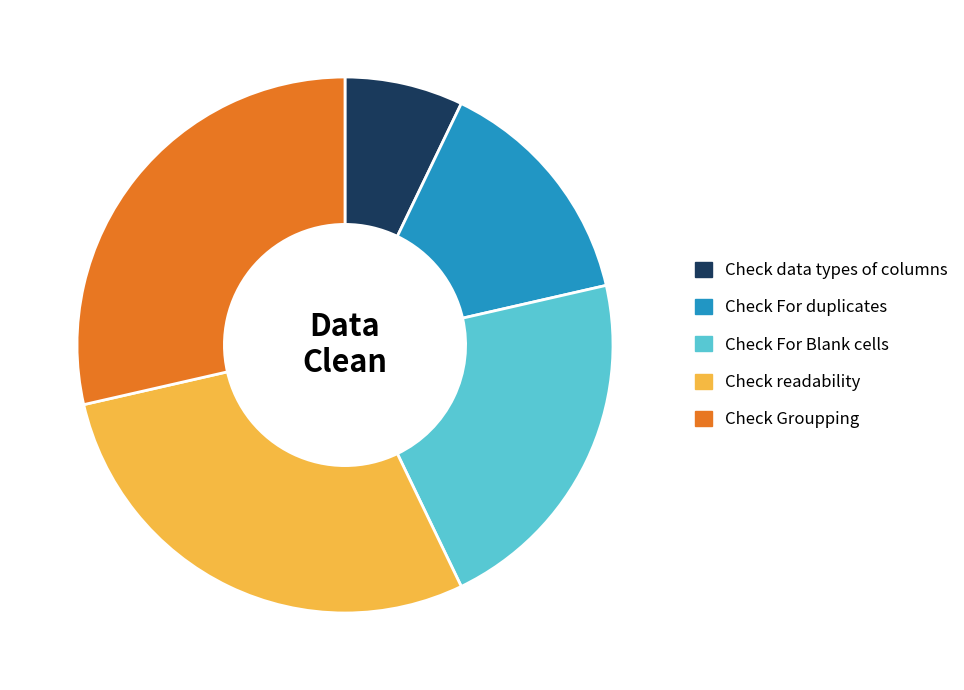

Between Check For Blank cells and Check For duplicates, which is larger?

Check For Blank cells